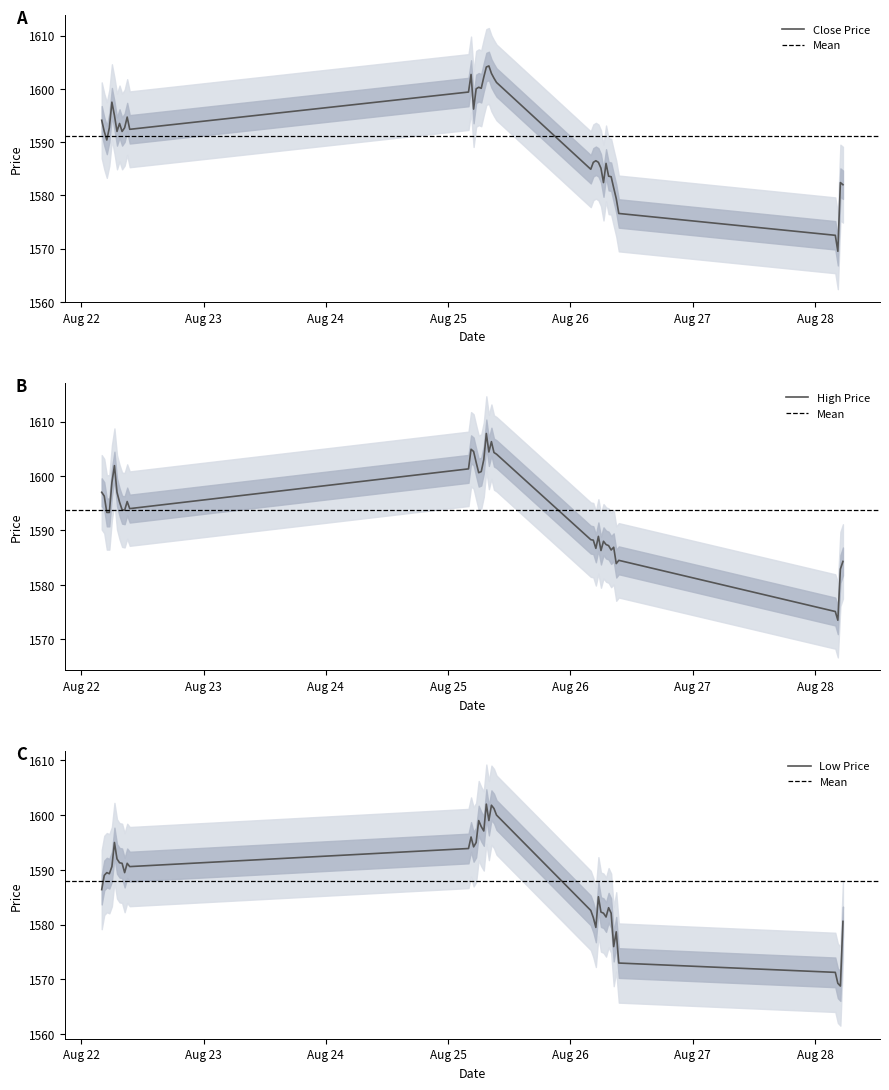

Where is High nearest to the value 1590?

2025-08-26 05:30